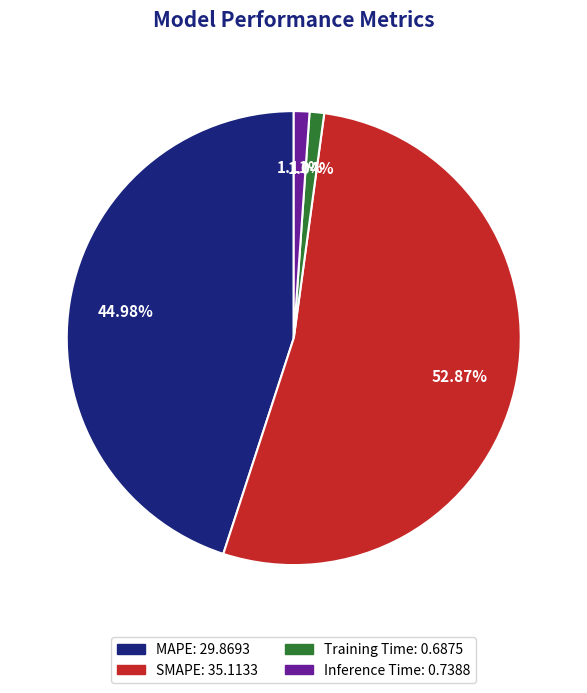

Does Inference Time represent more than half of the total?

No